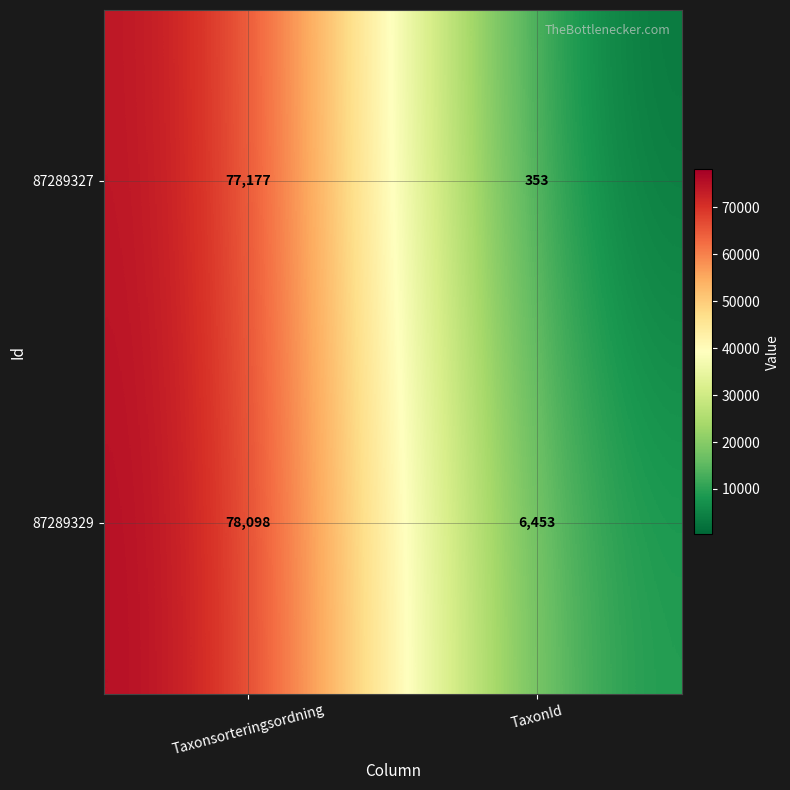

At how many categories does at least one series exceed 8155?

1